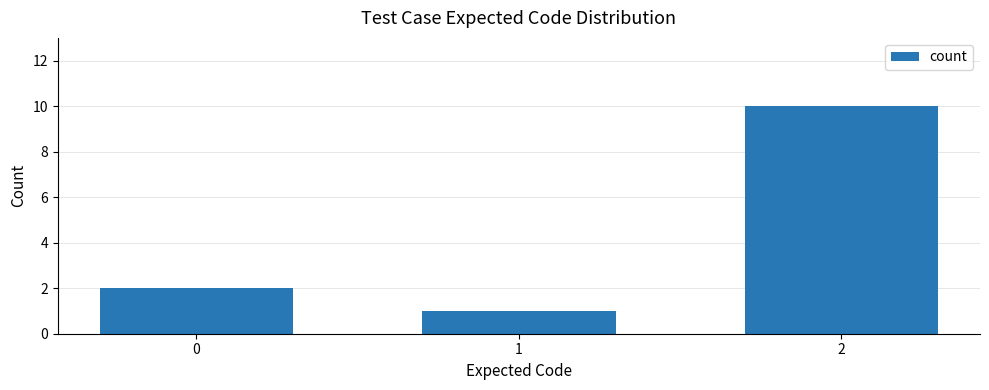

What value does the data have at 2?

10